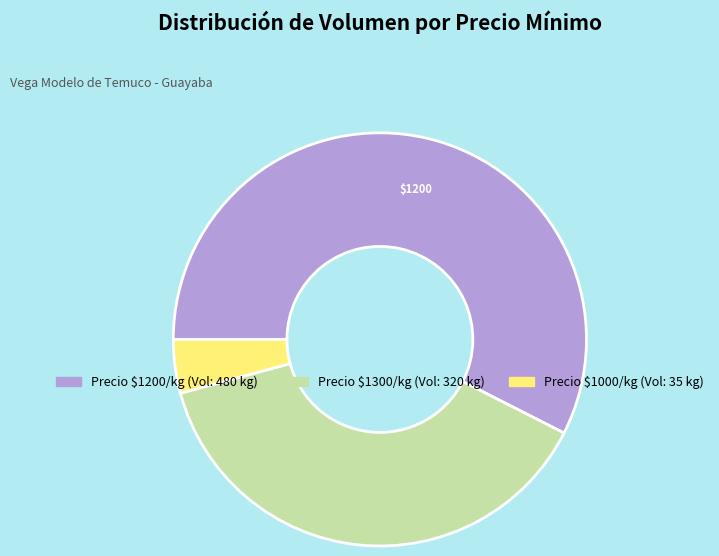

Does any single category account for the majority?

Yes